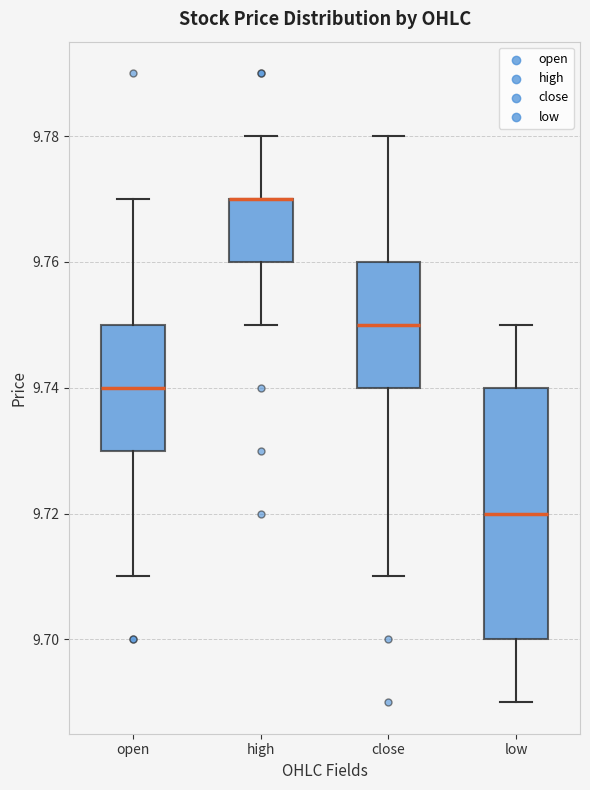

Reading left to right, read every box against the y-axis: the position of its median line, the range the box covers, and the ends of its whiskers. The values are not printed on the chart, so give them approximately, as read against the axis.

open: median 9.74, box 9.73 to 9.75, whiskers 9.71 to 9.77
high: median 9.77 (drawn on the box's upper edge), box 9.76 to 9.77, whiskers 9.75 to 9.78
close: median 9.75, box 9.74 to 9.76, whiskers 9.71 to 9.78
low: median 9.72, box 9.70 to 9.74, whiskers 9.69 to 9.75